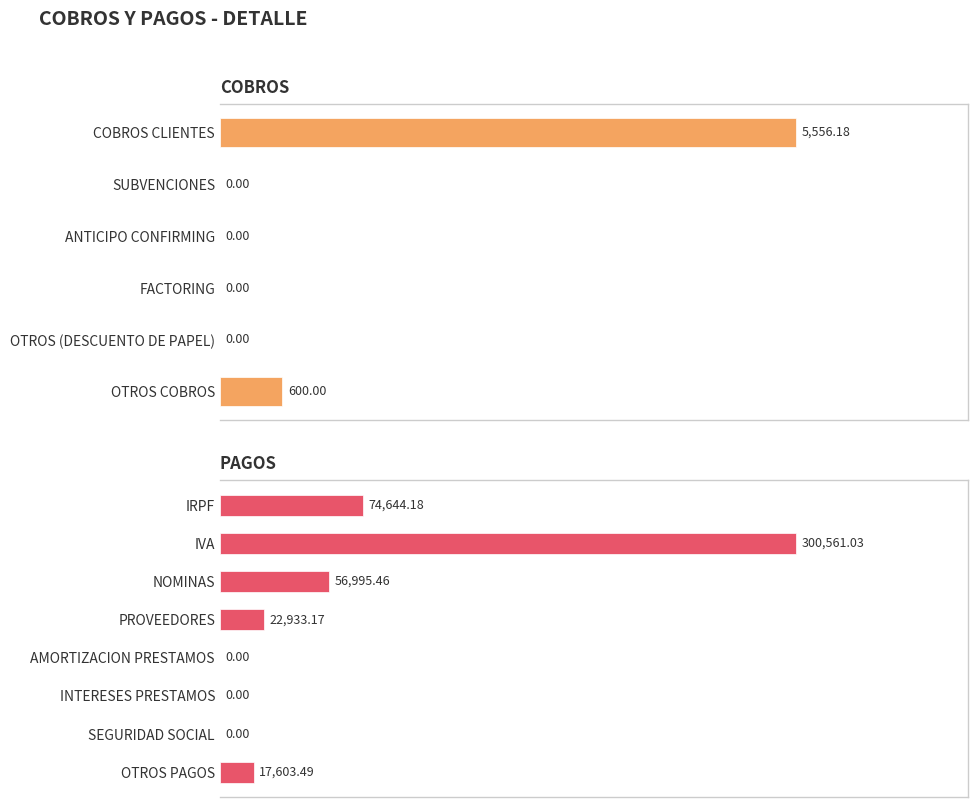

How many positive values are there?

7